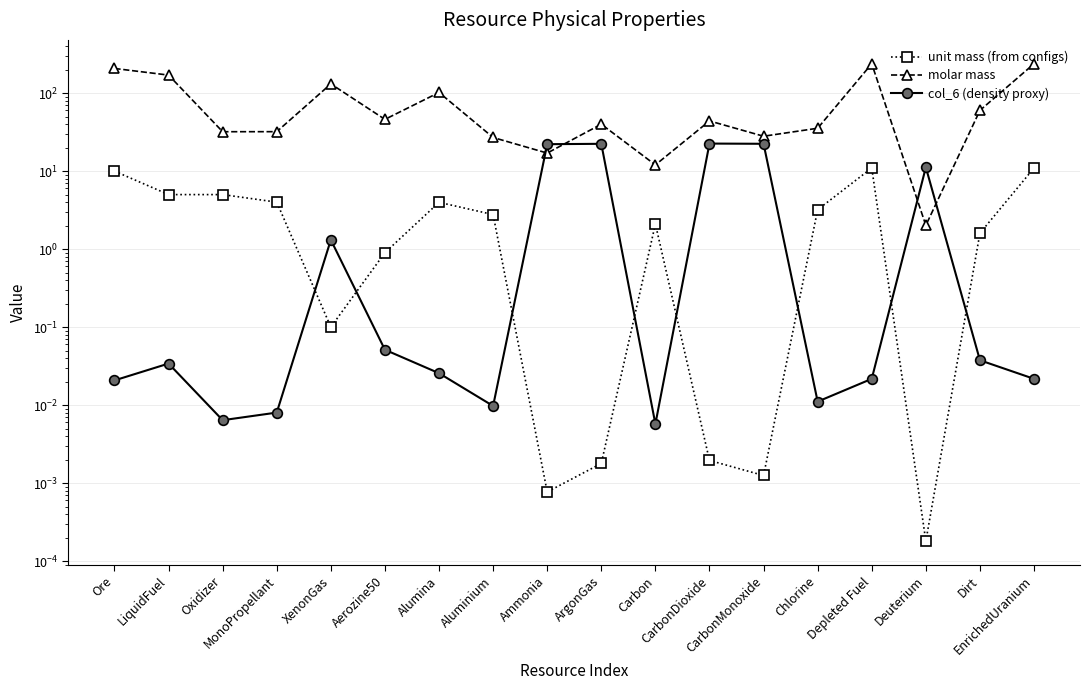

What position from the right is Dirt?

2